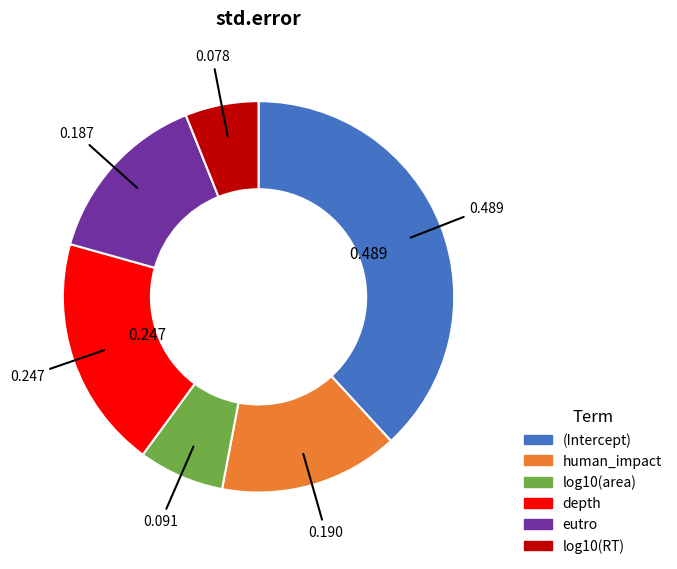

Between log10(RT) and (Intercept), which is larger?

(Intercept)